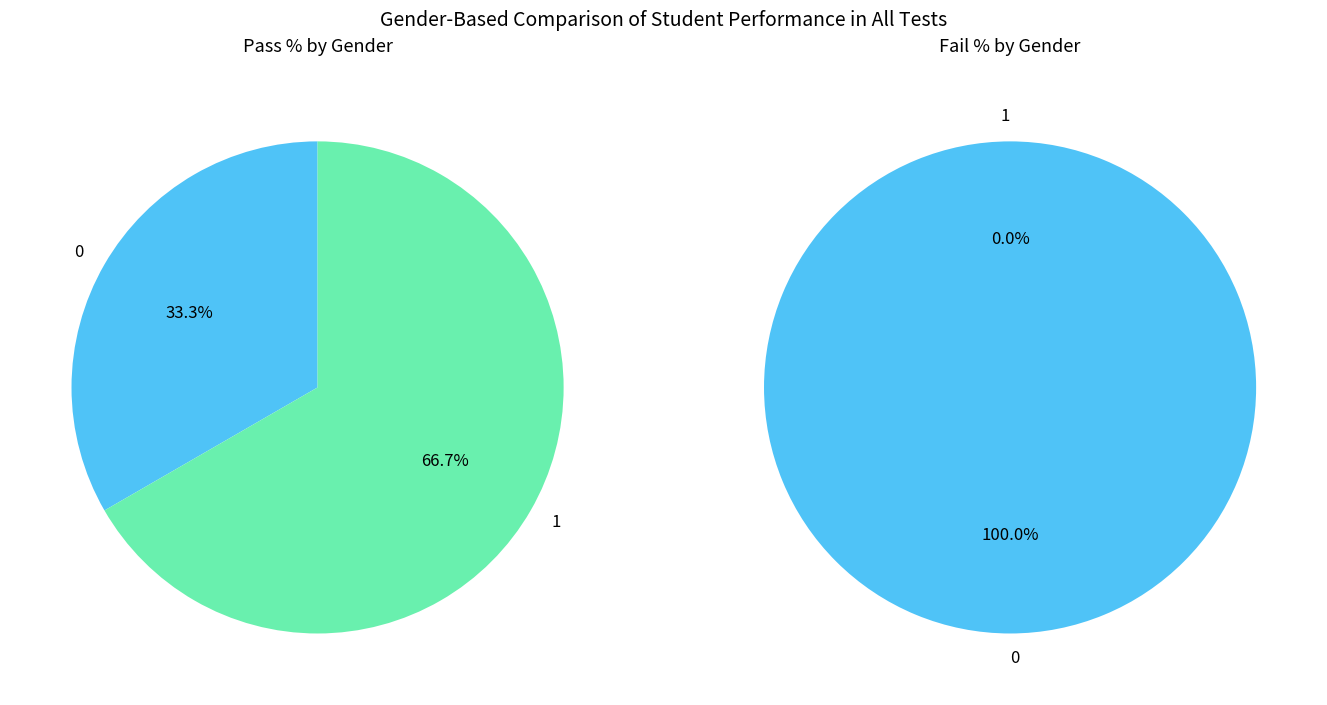

Is it true that 1 is 0% of the pie?

True